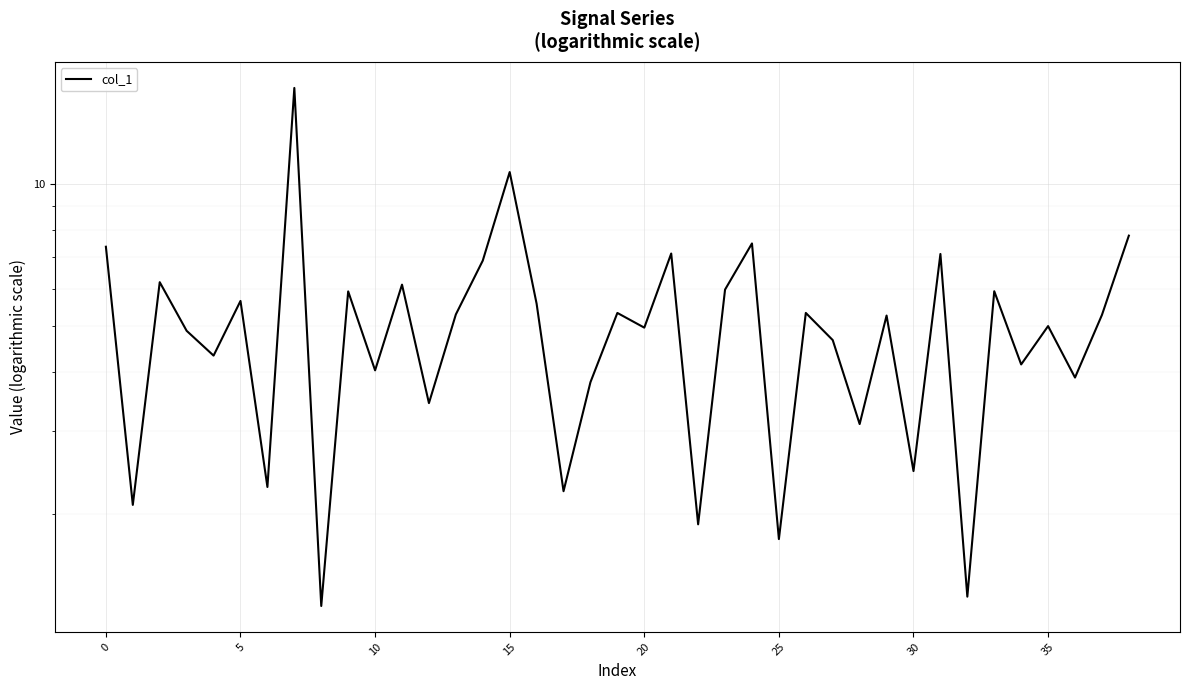

Count the number of values greater than 5.

21